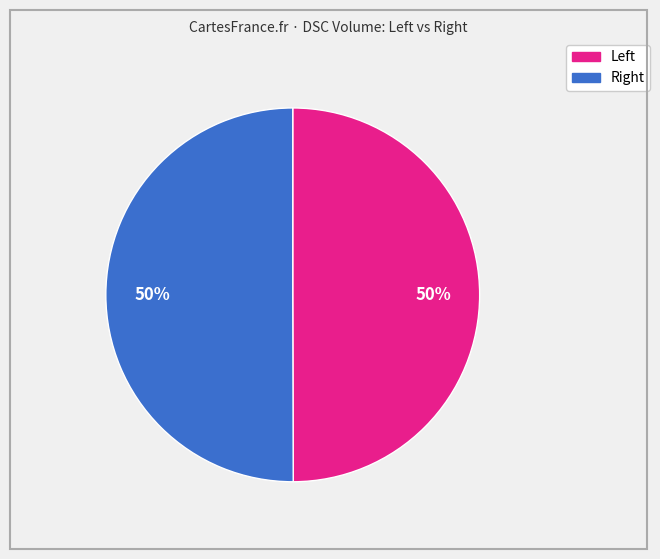

To the nearest percent, what is the average slice percentage?

50%